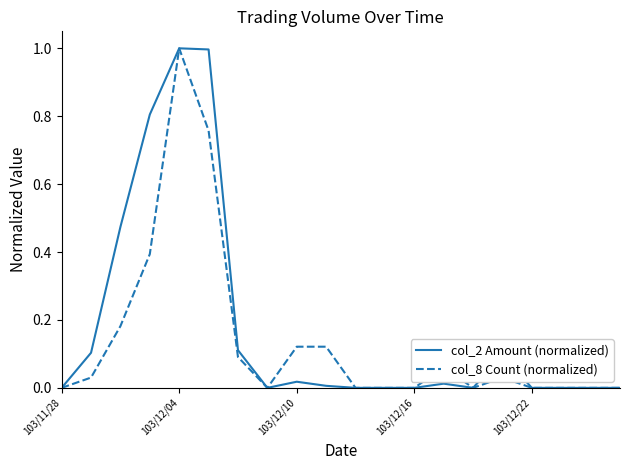

What are all the series names shown in the legend?

col_2 Amount (normalized), col_8 Count (normalized)